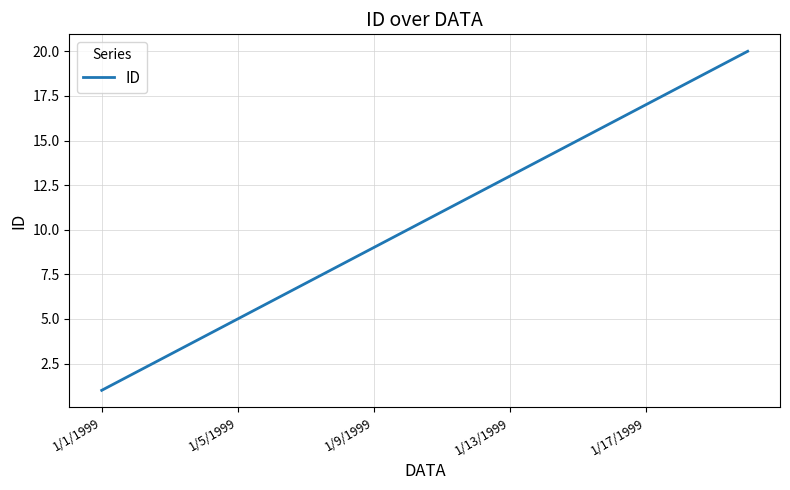

What is the greatest value displayed?

20